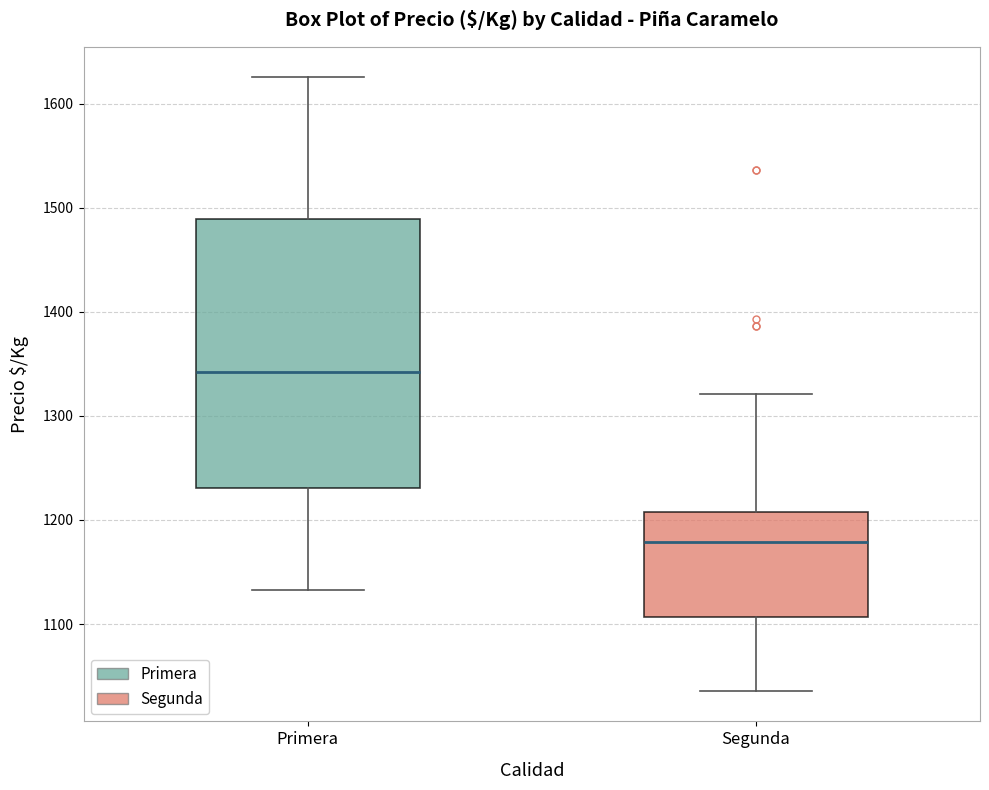

Reading left to right, read every box against the y-axis: the position of its median line, the range the box covers, and the ends of its whiskers. The values are not printed on the chart, so give them approximately, as read against the axis.

Primera: median 1340, box 1230 to 1490, whiskers 1130 to 1630
Segunda: median 1180, box 1110 to 1210, whiskers 1040 to 1320